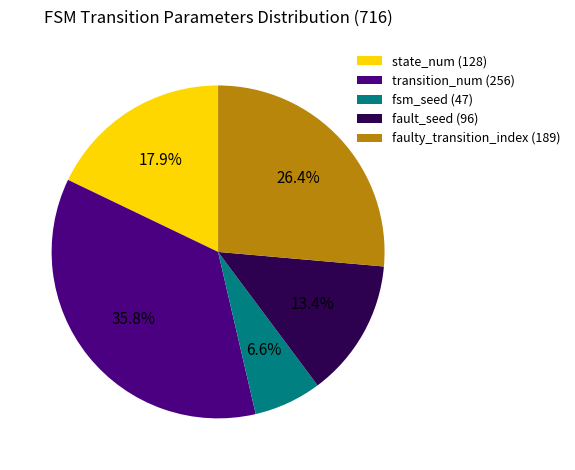

What is the total percentage of state_num (128) and fault_seed (96)?

31.3%